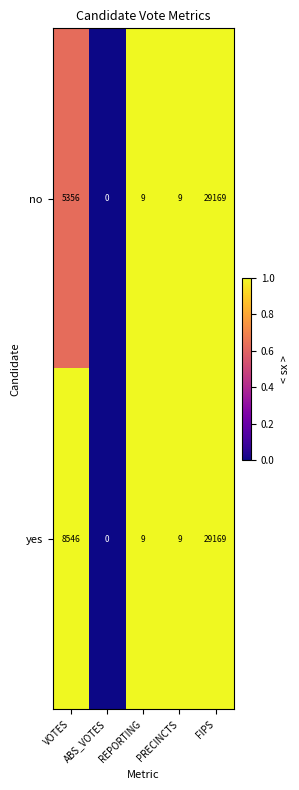

Rank the series by their average value, from highest to lowest.

yes, no